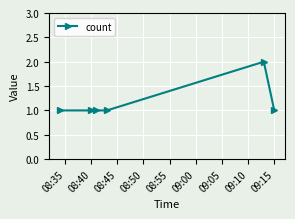

What is the value of the 4th point from the left?

1